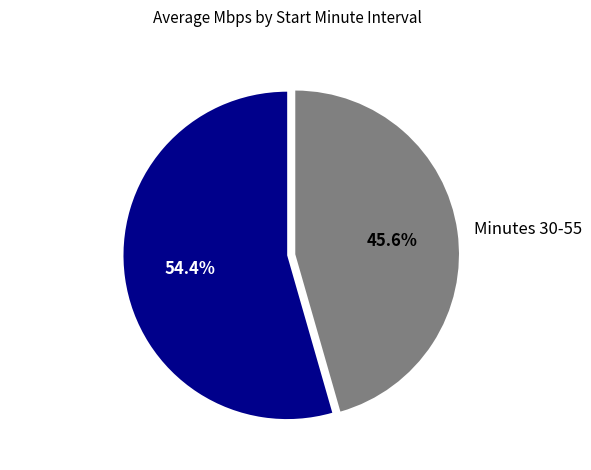

What is the majority slice?

Minutes 0-25